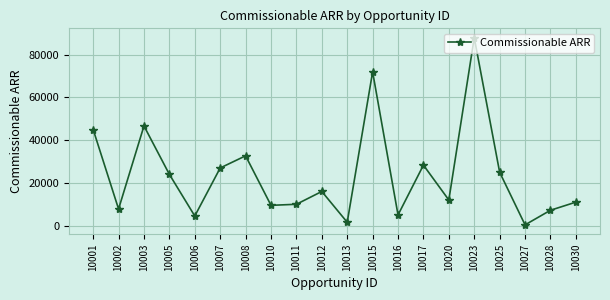

At which label is the value closest to 44180?

10001